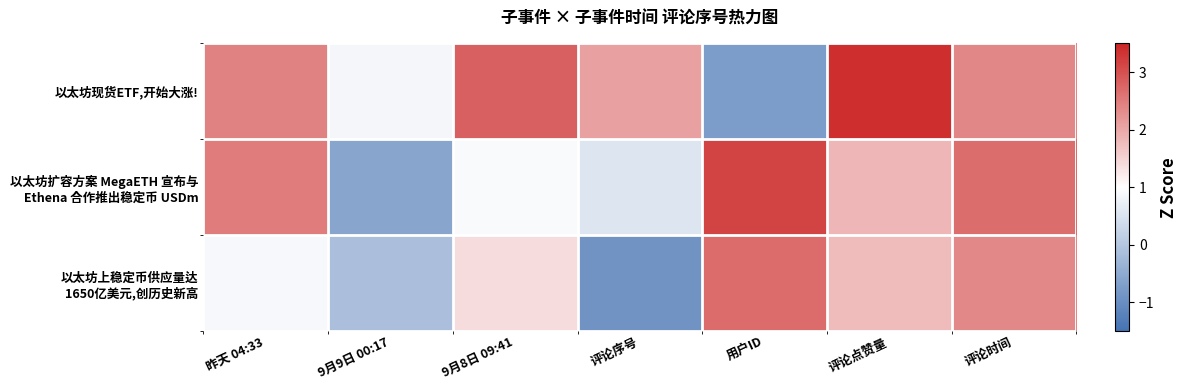

Which series has the largest total across all categories?

以太坊现货ETF,开始大涨!